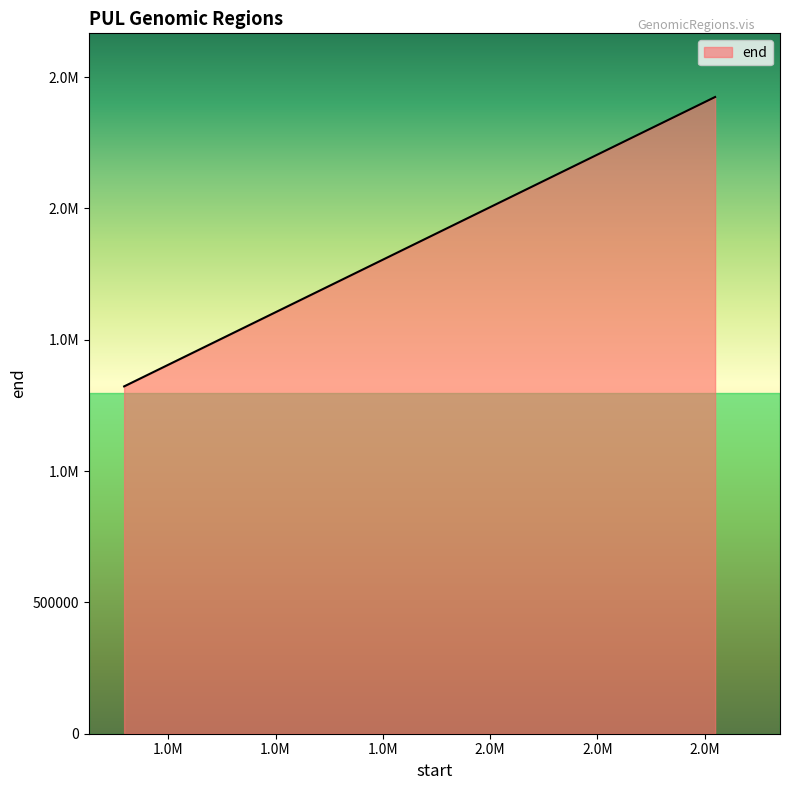

What is the value of the 3rd point from the left?

2423926